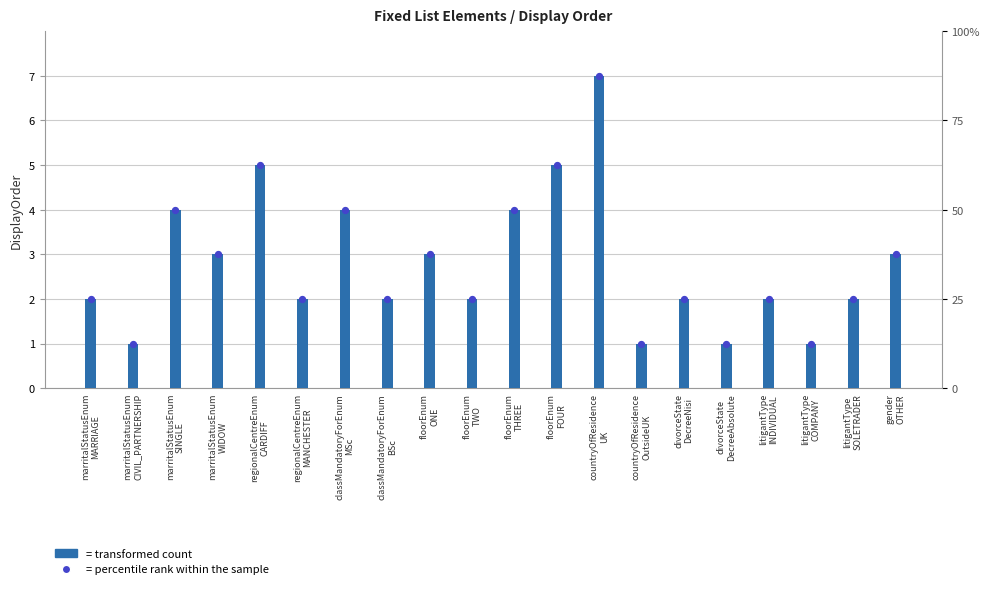

At how many categories does at least one series exceed 1?

16